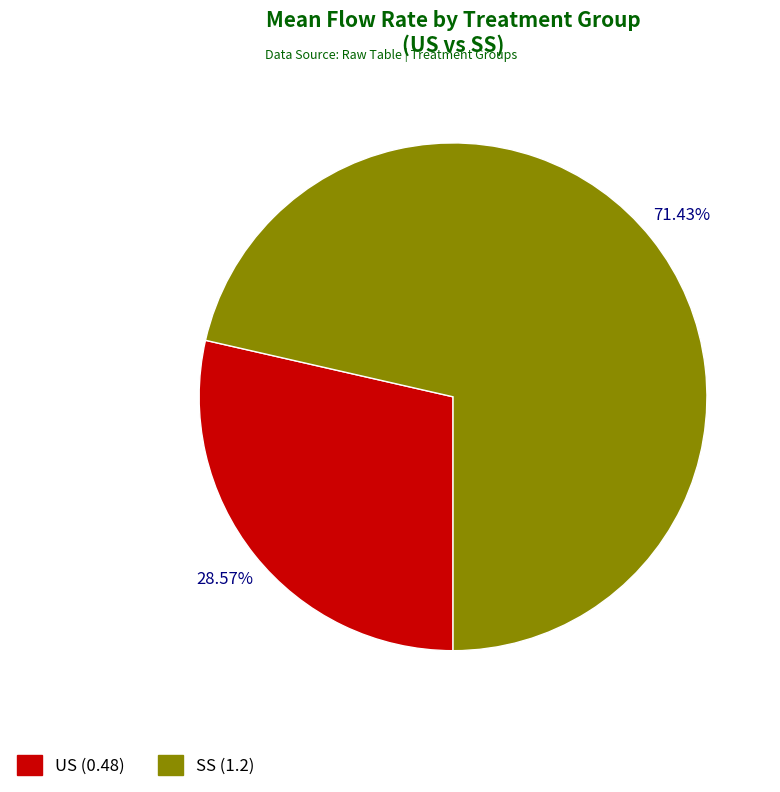

Which has a higher value, US or SS?

SS